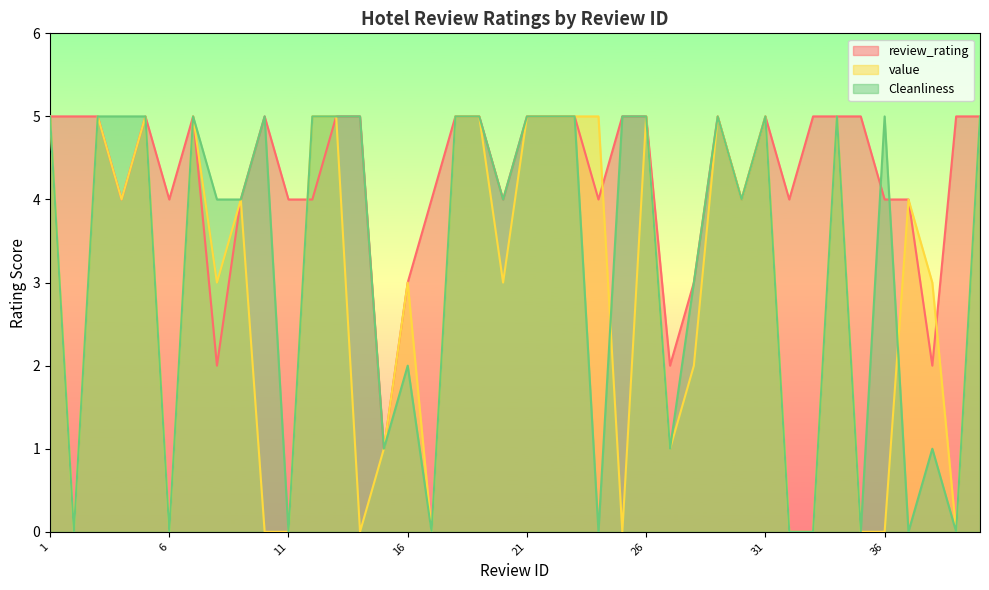

True or false: review_rating has a value of 5 at 5.

True